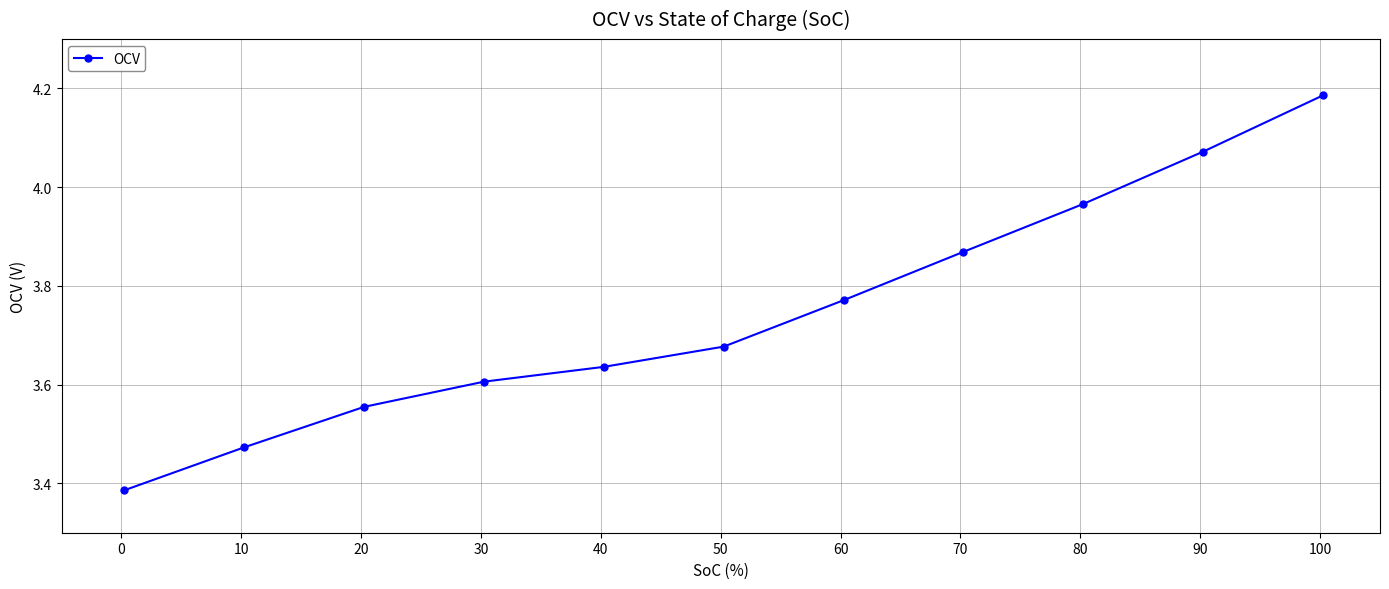

What is the difference between the maximum and minimum values?

0.8